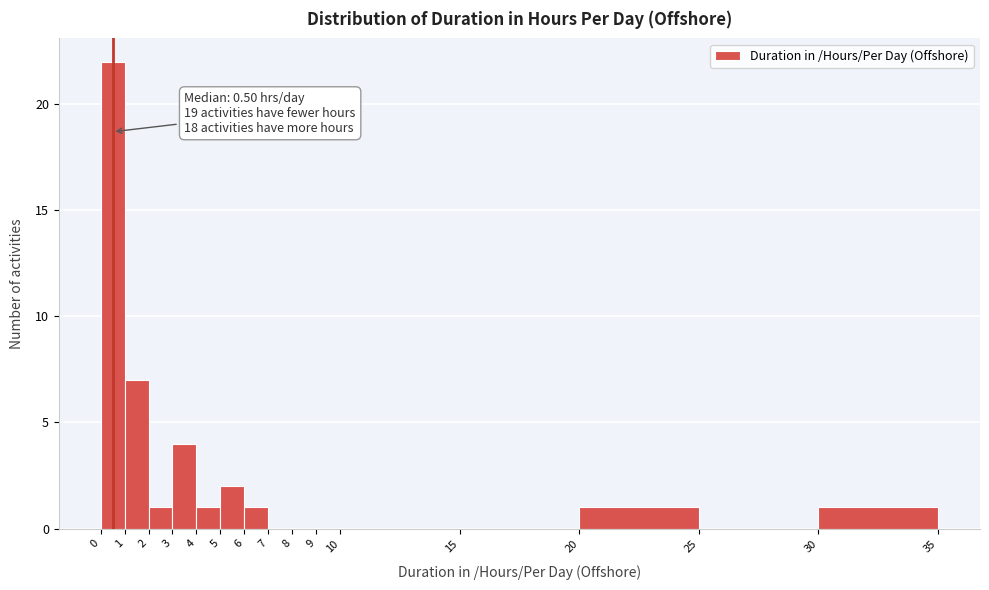

Over which range of the x-axis is the bar tallest?

0 to 1